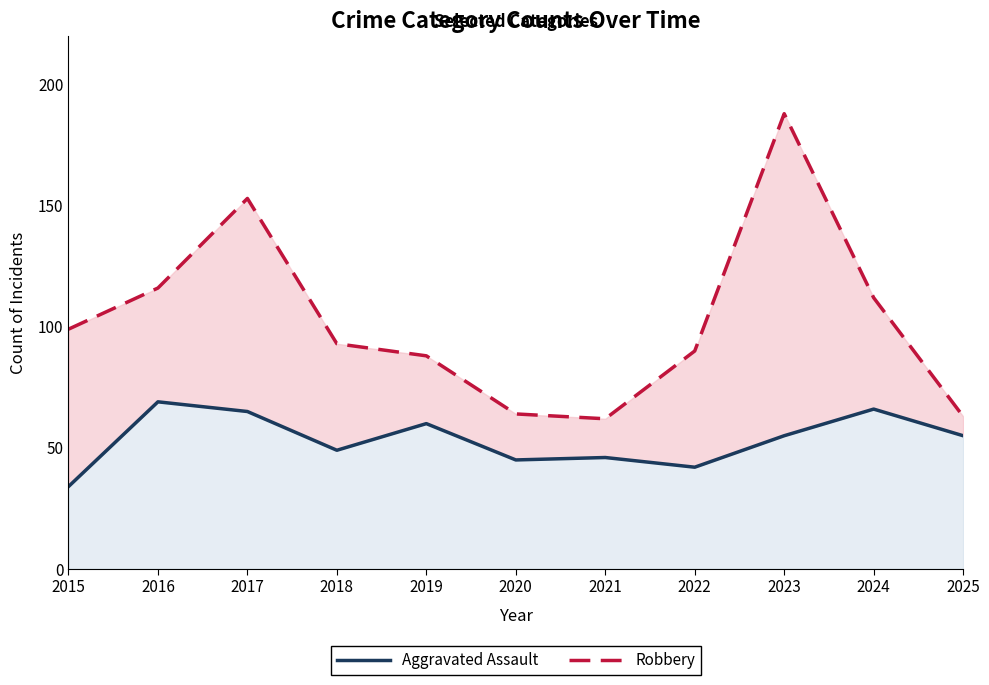

Rank the series by their average value, from lowest to highest.

Aggravated Assault, Robbery